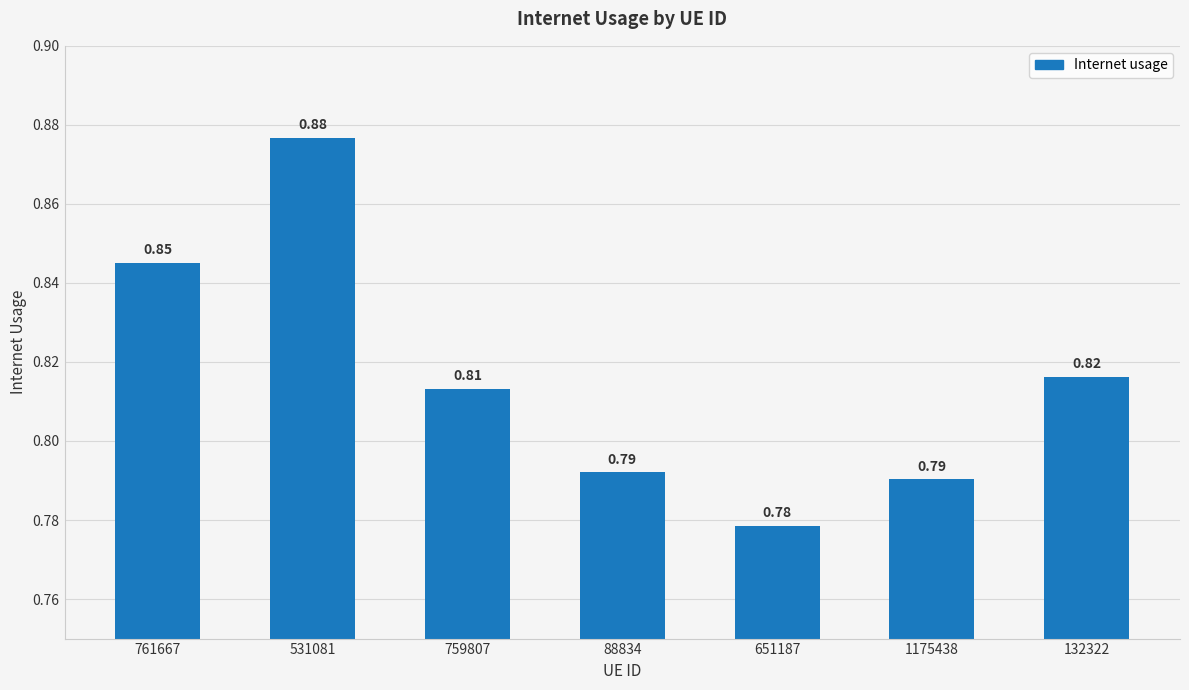

Between 761667 and 88834, which is larger?

761667